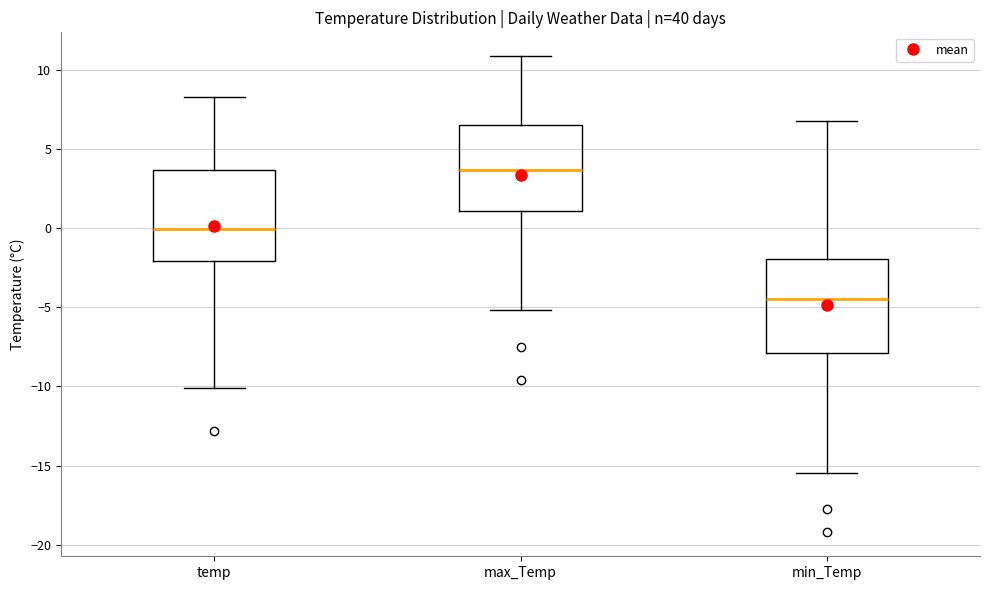

Reading left to right, read every box against the y-axis: the position of its median line, the range the box covers, and the ends of its whiskers. The values are not printed on the chart, so give them approximately, as read against the axis.

temp: median 0.0, box -2.0 to 3.5, whiskers -10.0 to 8.5
max_Temp: median 3.5, box 1.0 to 6.5, whiskers -5.0 to 11.0
min_Temp: median -4.5, box -8.0 to -2.0, whiskers -15.5 to 7.0